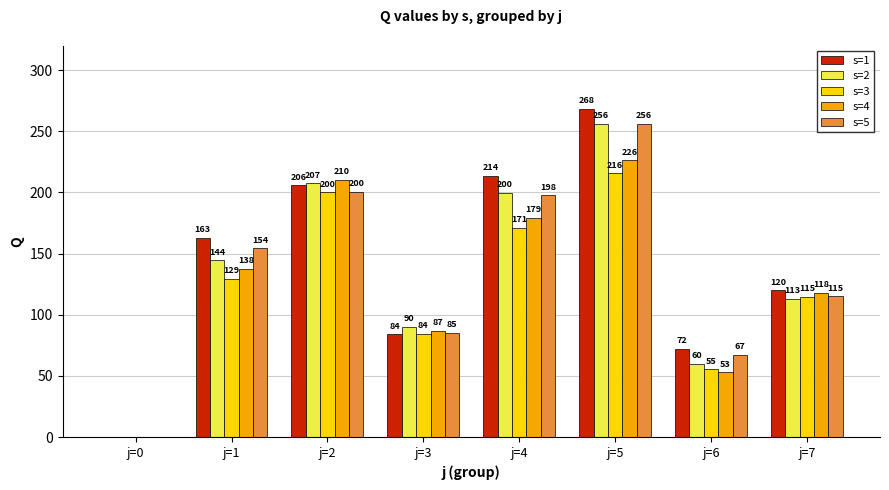

Which label corresponds to the largest value in the chart?

j=5